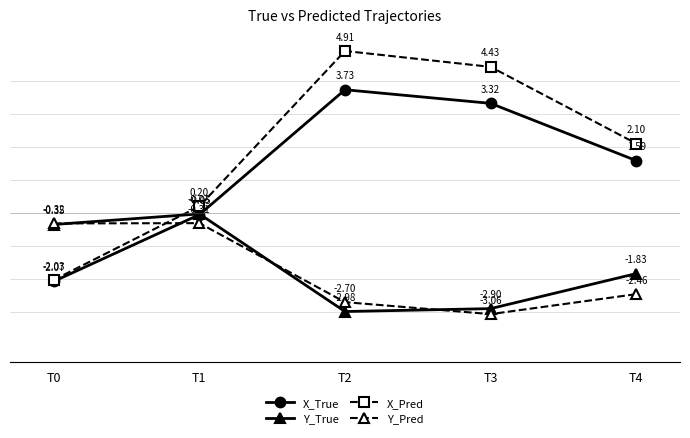

At which category does Y_Pred reach its first local peak?

T1